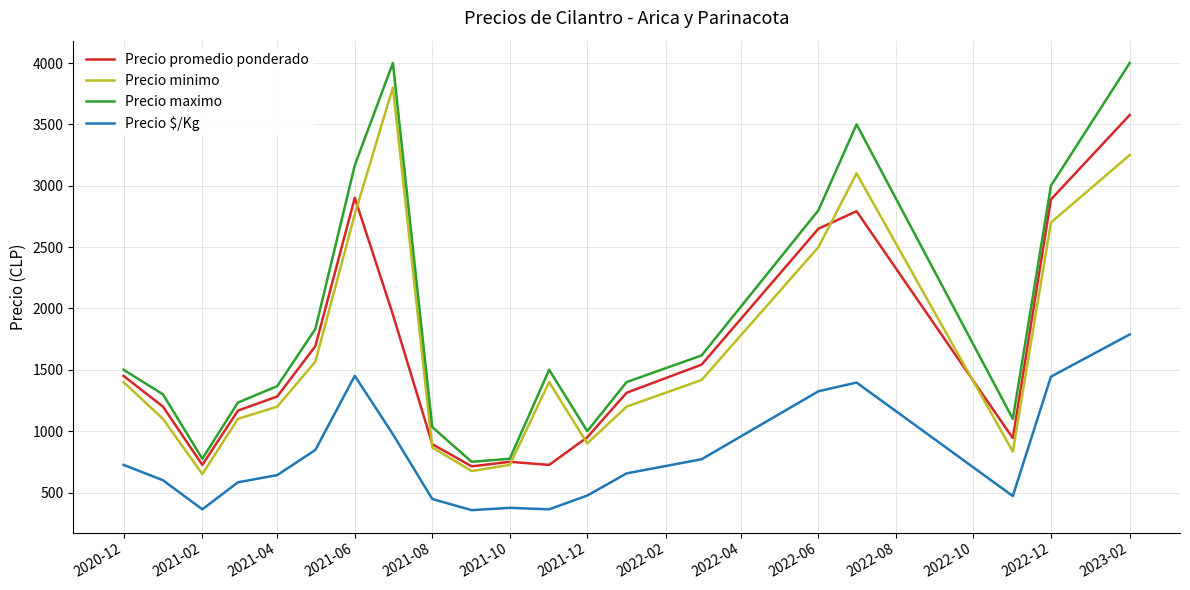

True or false: Precio maximo and Precio minimo intersect in this chart.

False